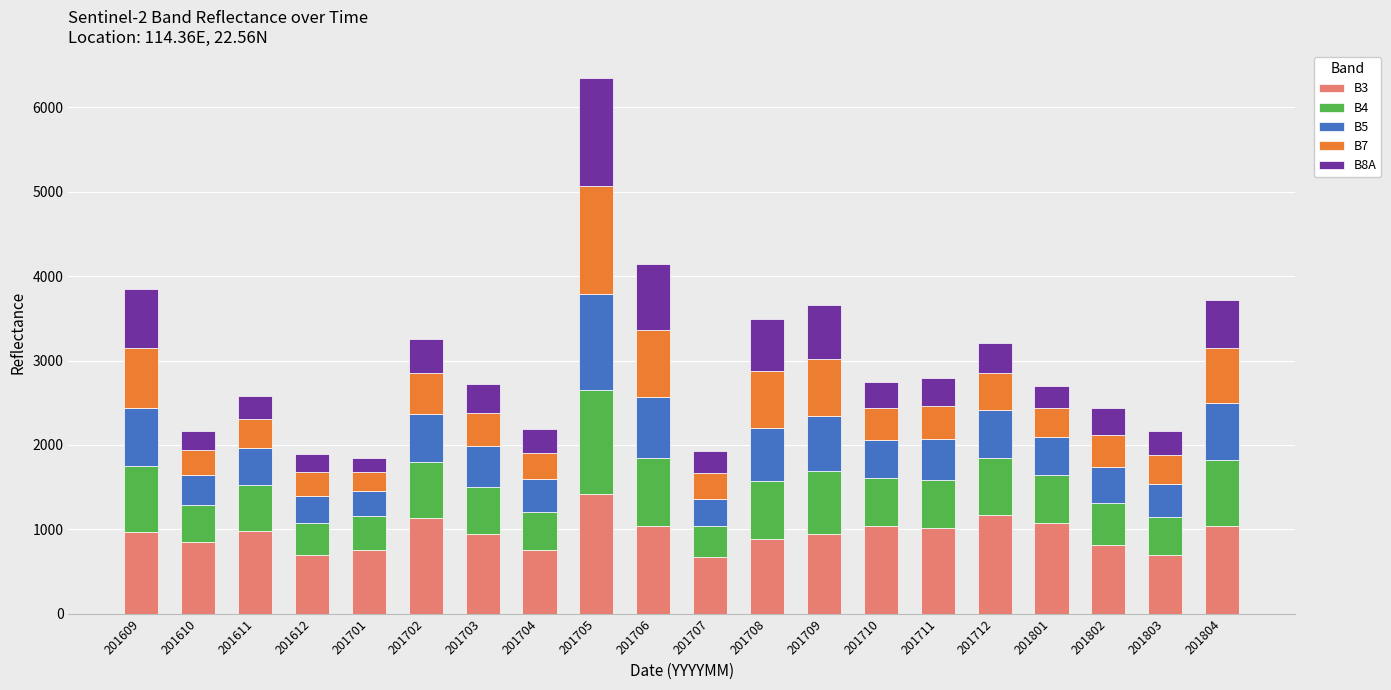

What is the total value across all series at 201708?

3489